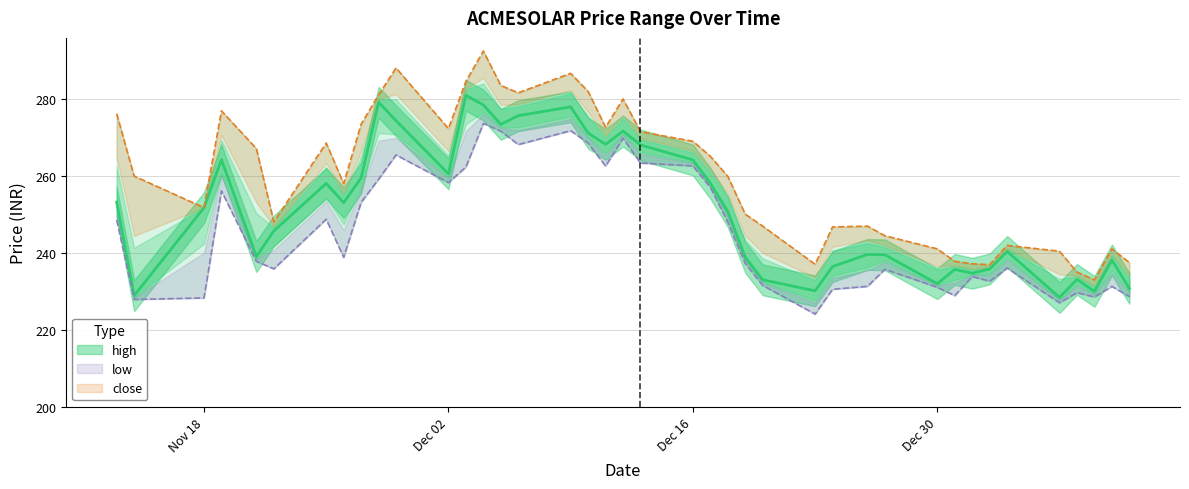

What is the smallest value displayed?

224.1